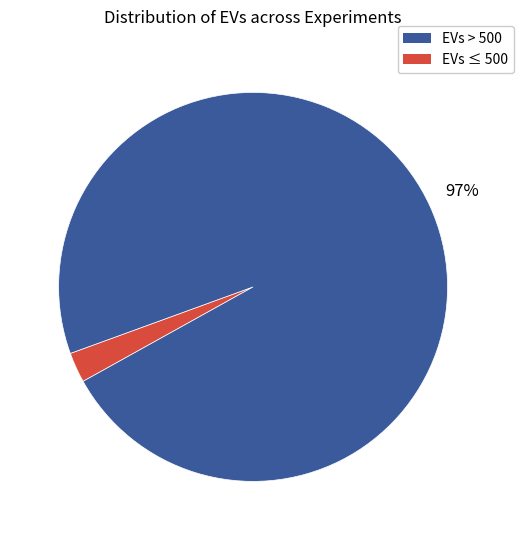

Does any single category account for the majority?

Yes